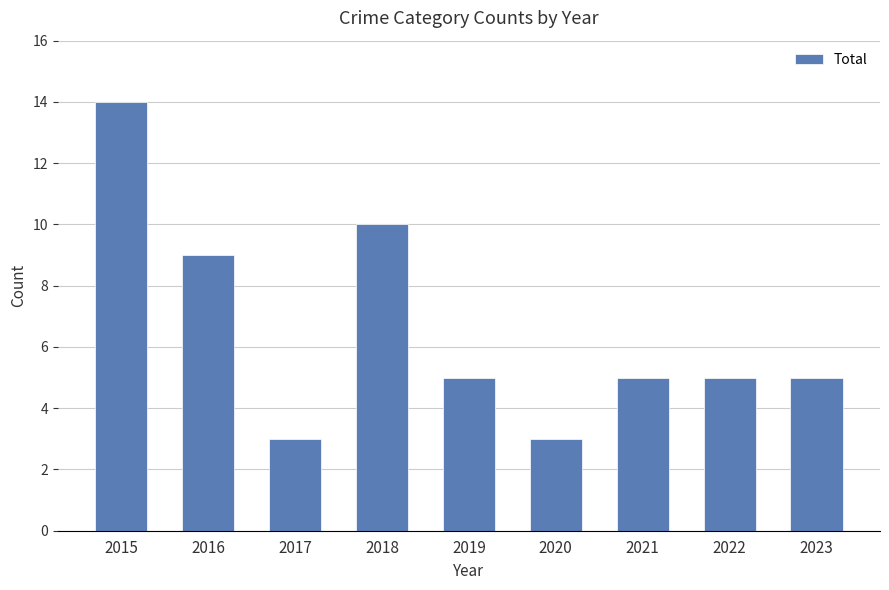

What is the difference between the second highest and second lowest values?

7